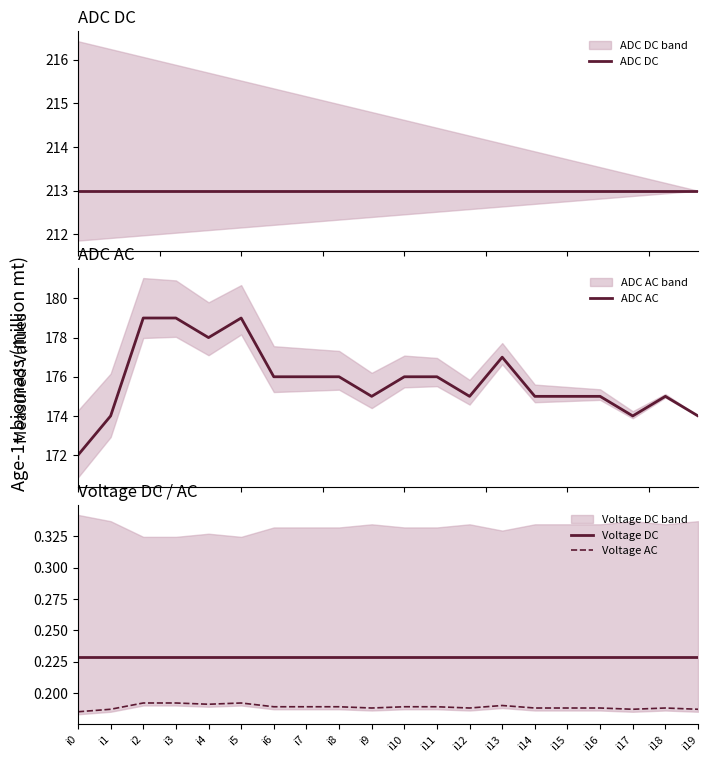

Rank the series by their maximum value, from lowest to highest.

Voltage AC, Voltage DC, ADC AC, ADC DC